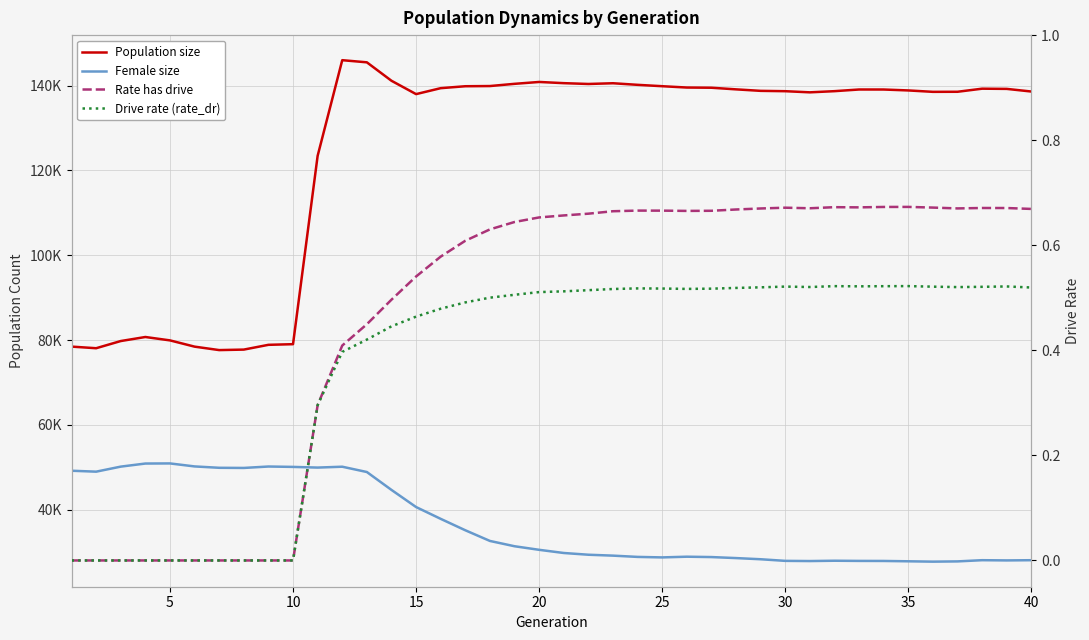

Does the chart display data point markers on the line(s)?

No